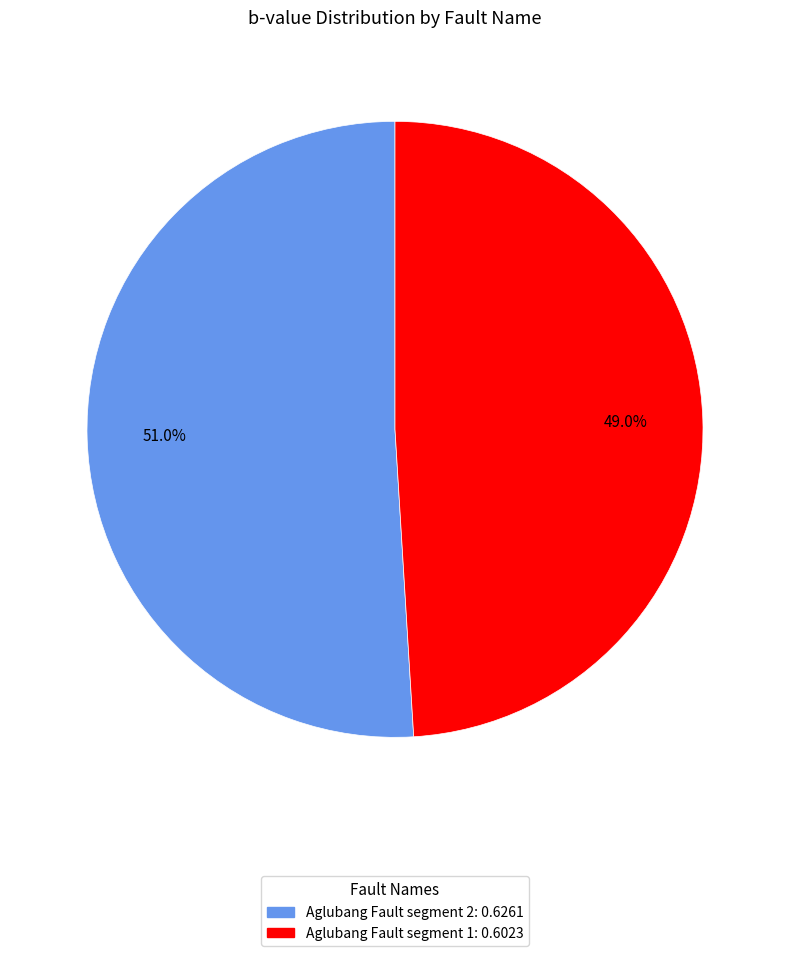

Is it true that Aglubang Fault segment 2 is 51% of the pie?

True